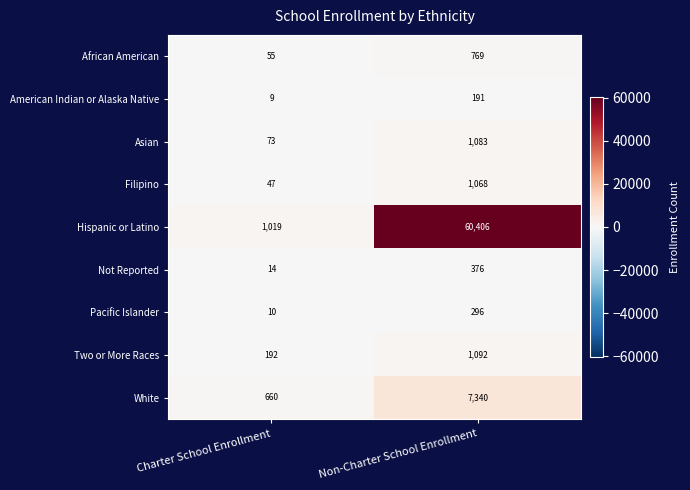

Which category has the lowest value across all series?

Charter School Enrollment